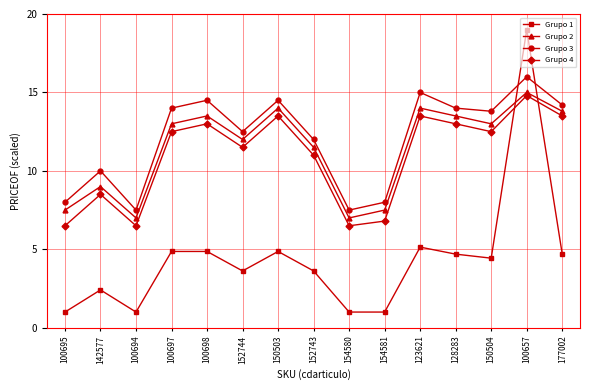

What is the spread (max minus min) of values at 128283?

9.3